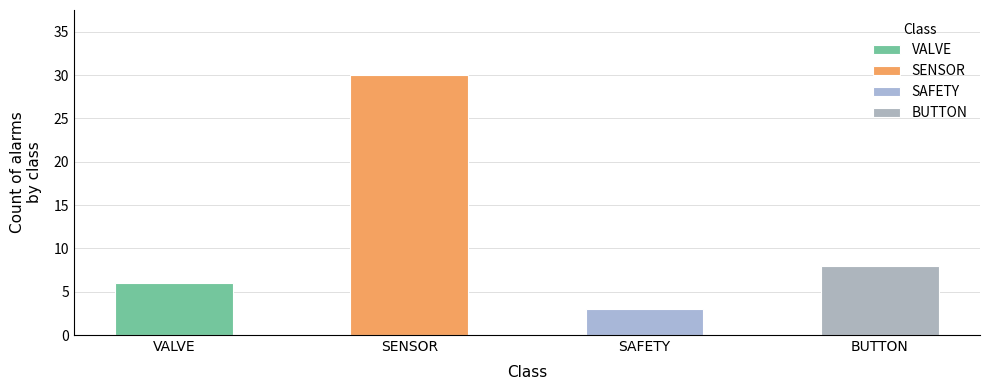

At which label does the data first exceed 8?

SENSOR